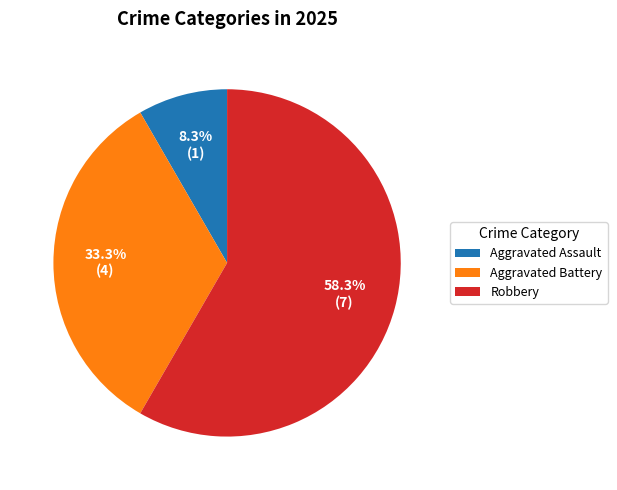

To the nearest percent, what is the difference between the largest and smallest slice percentages?

50%